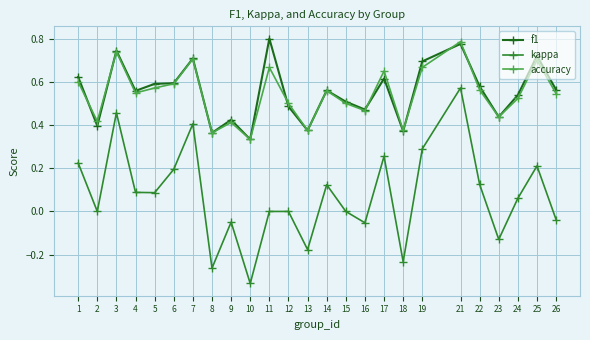

Count the number of data series in this chart.

3